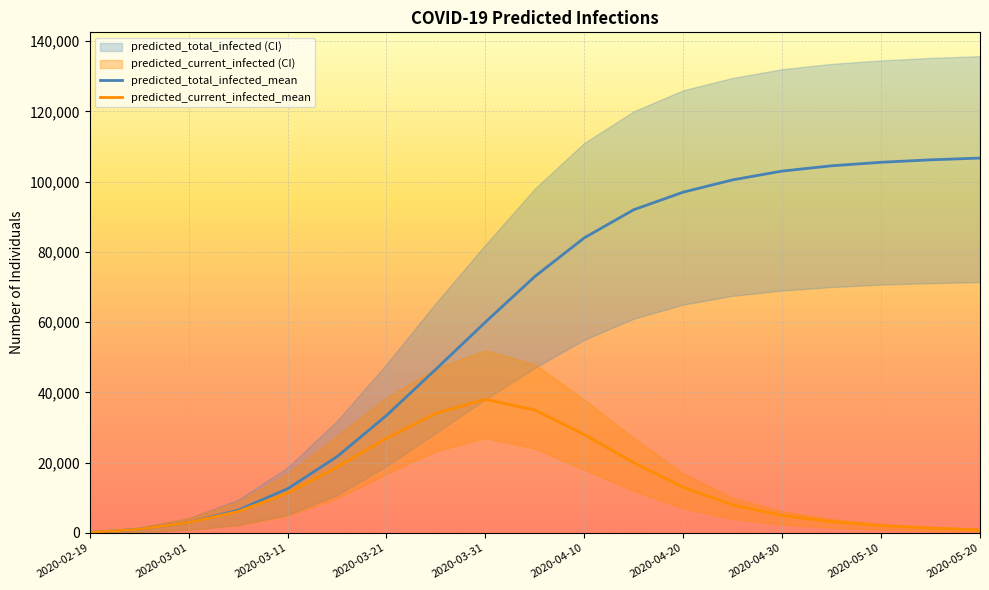

Between 2020-03-21 and 2020-04-30, which series saw the biggest shift?

predicted_total_infected_mean